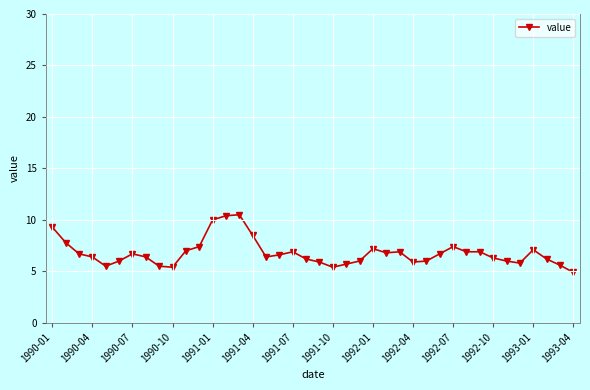

What is the value of the 30th point from the left?

6.7